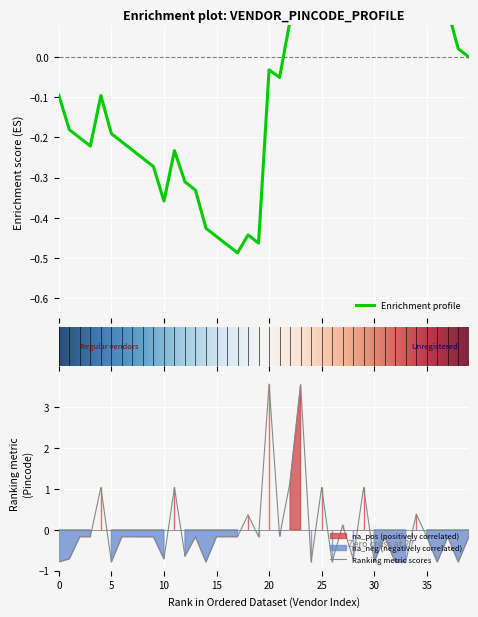

True or false: Ranking metric scores has a value of -0.7 at 10.

True